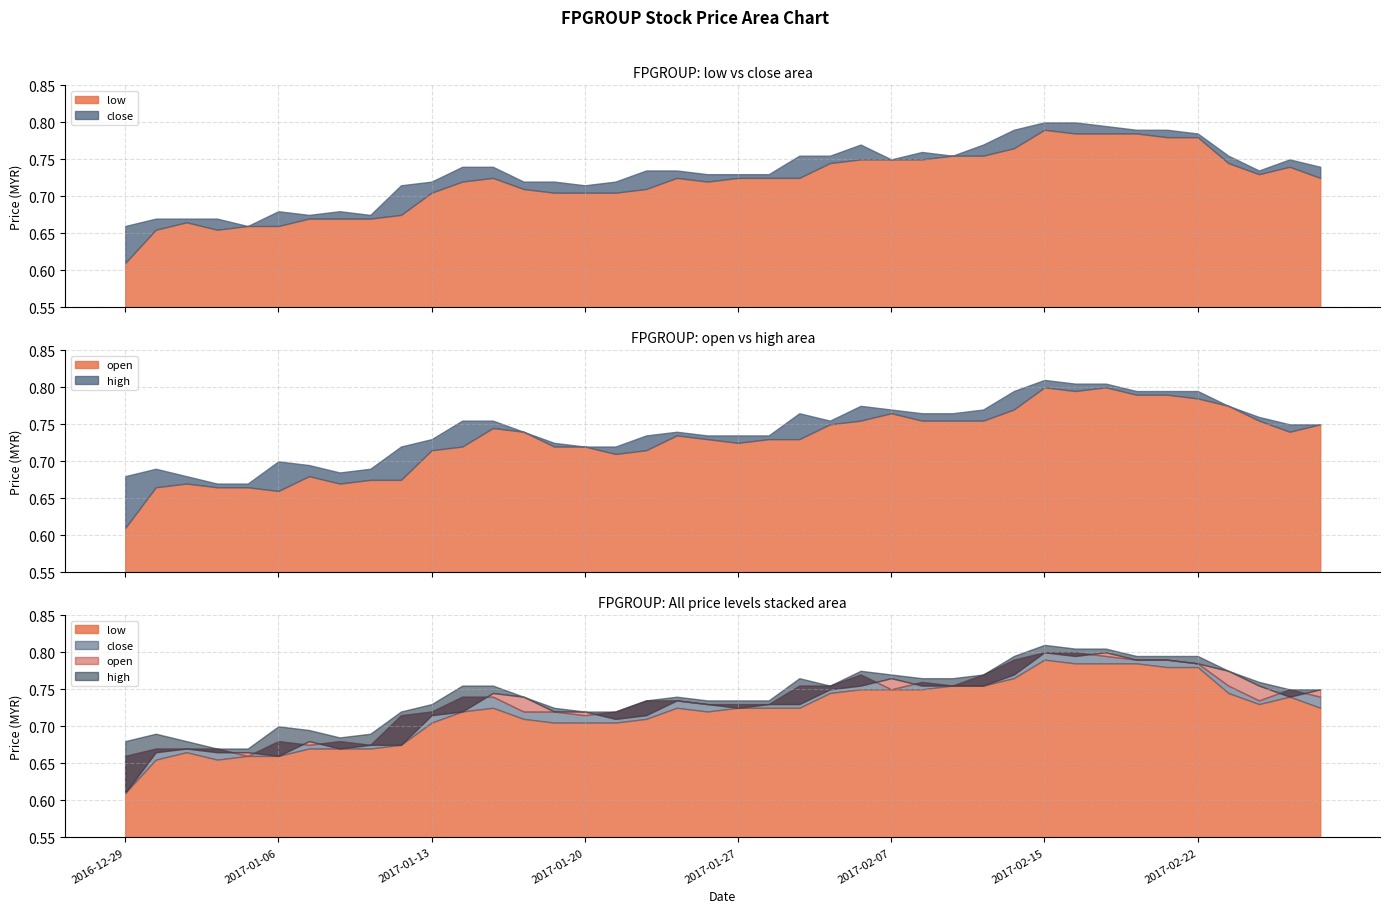

In low, how many points are lower than both neighbors (excluding endpoints)?

3